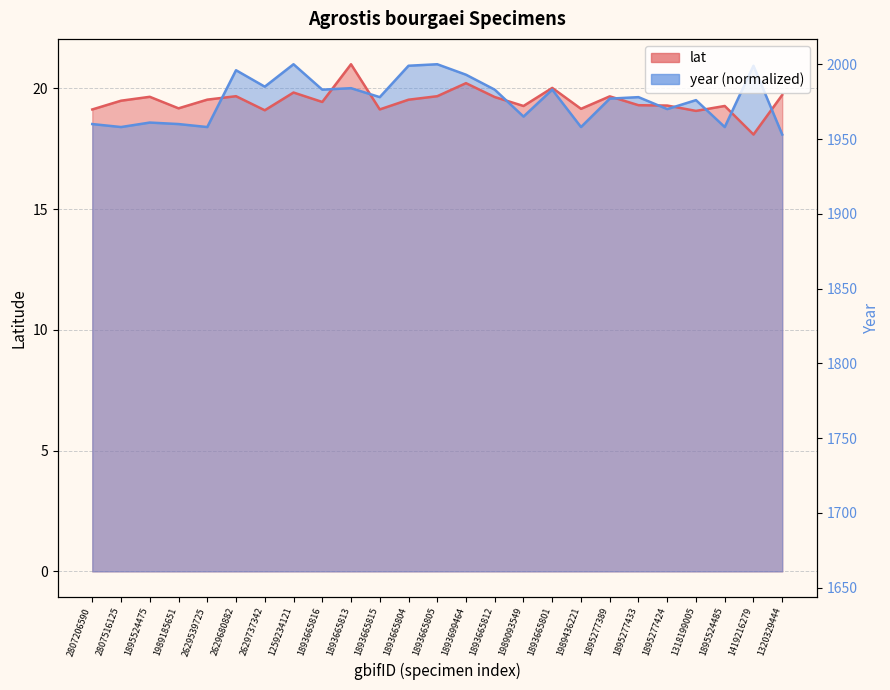

At which label does lat first exceed 19?

2807206590